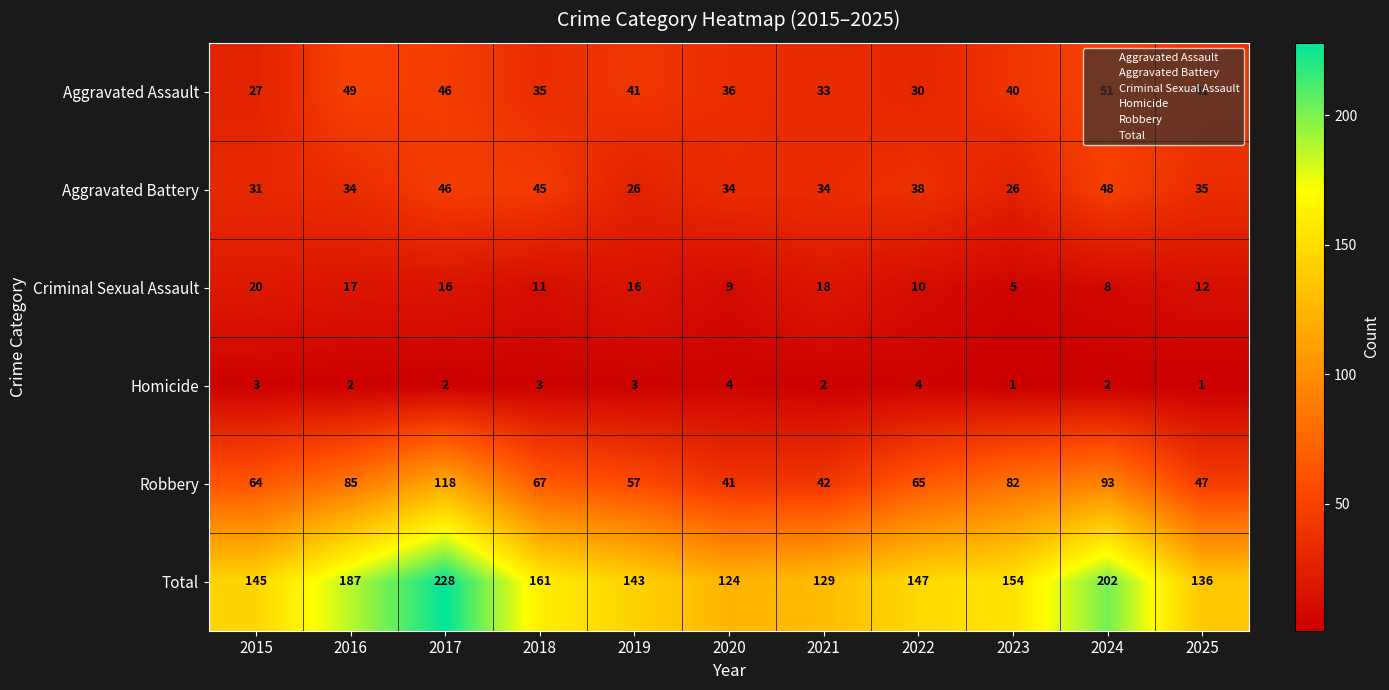

The Aggravated Assault series shows 35 at 2018. True or false?

True